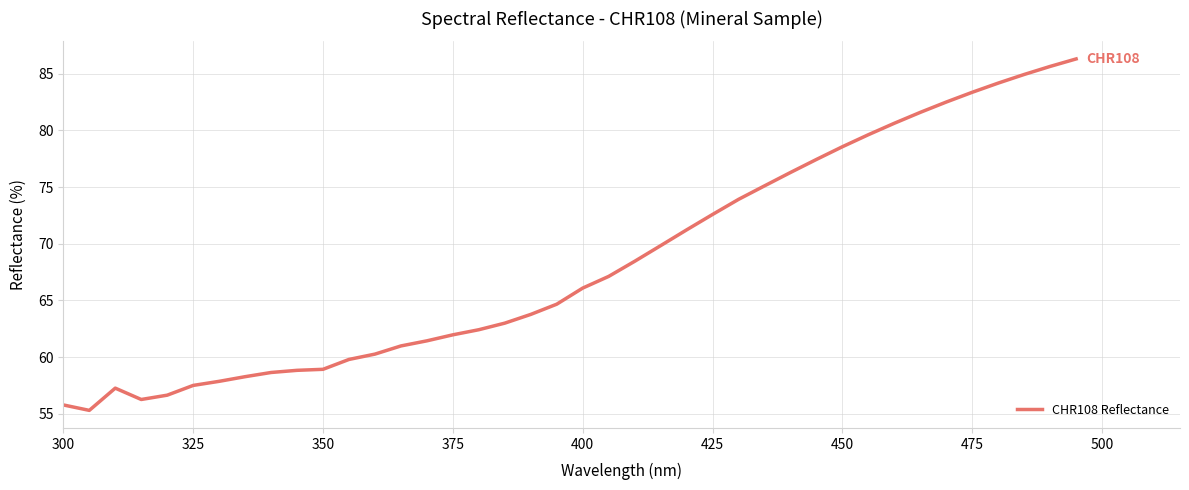

What is the difference between the maximum and minimum values?

31.0